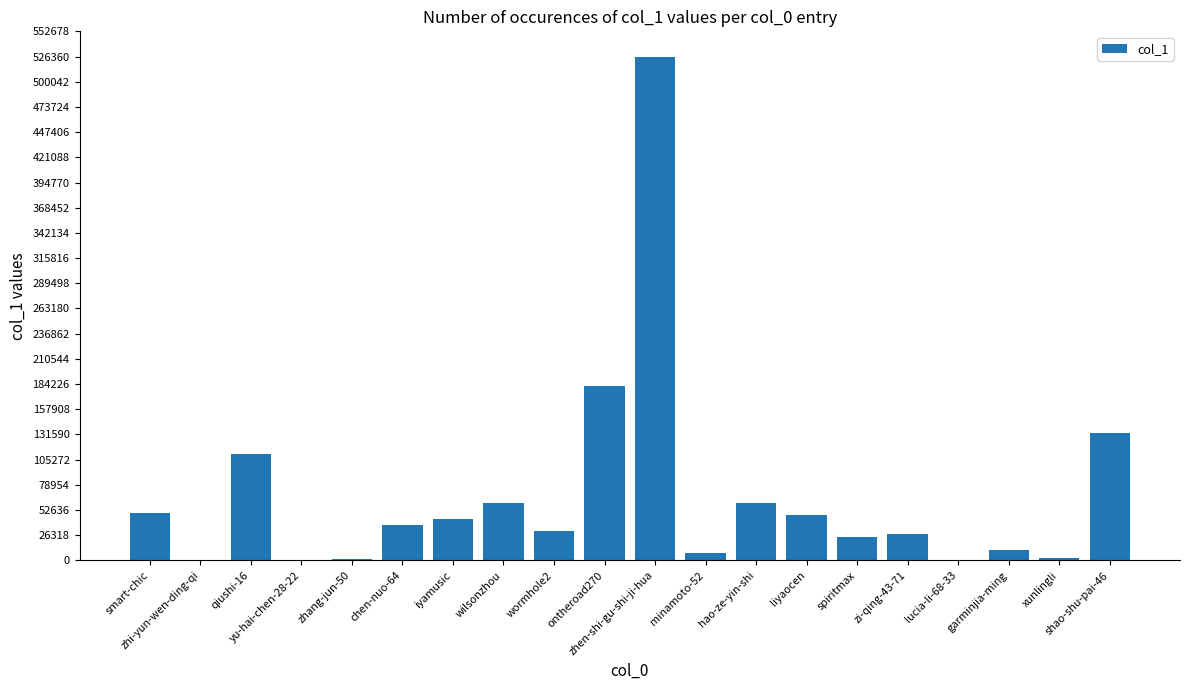

What is the greatest value displayed?

526376